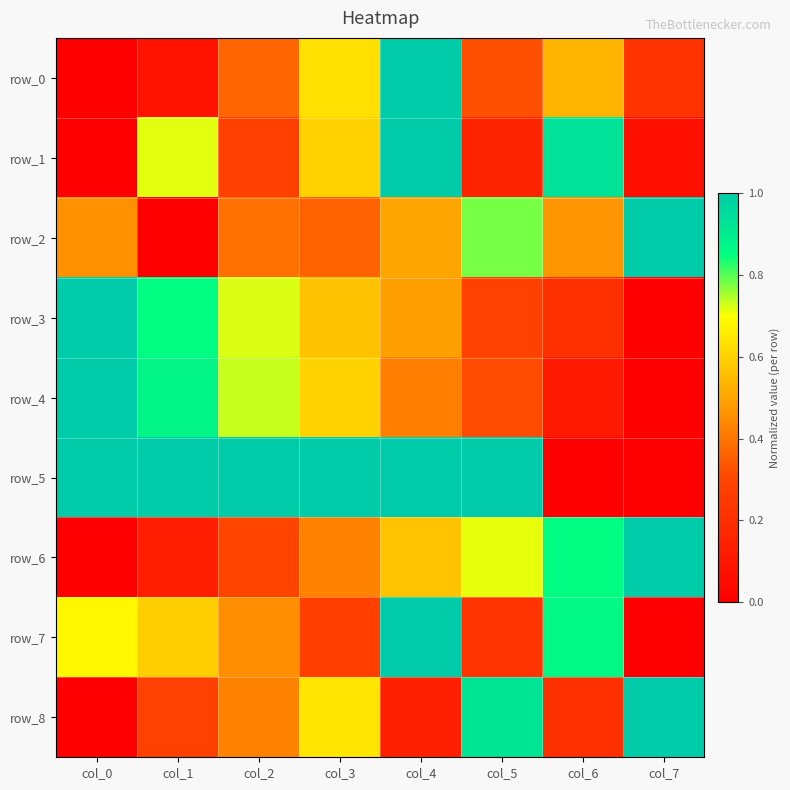

What is the approximate value of row_8 at col_7?

1.0